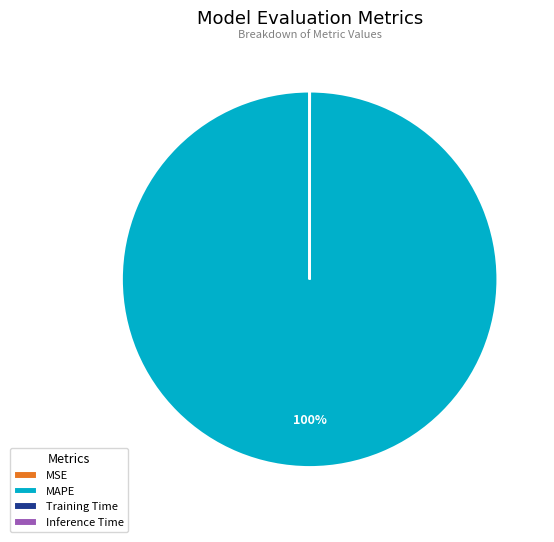

Which category accounts for the majority?

MAPE